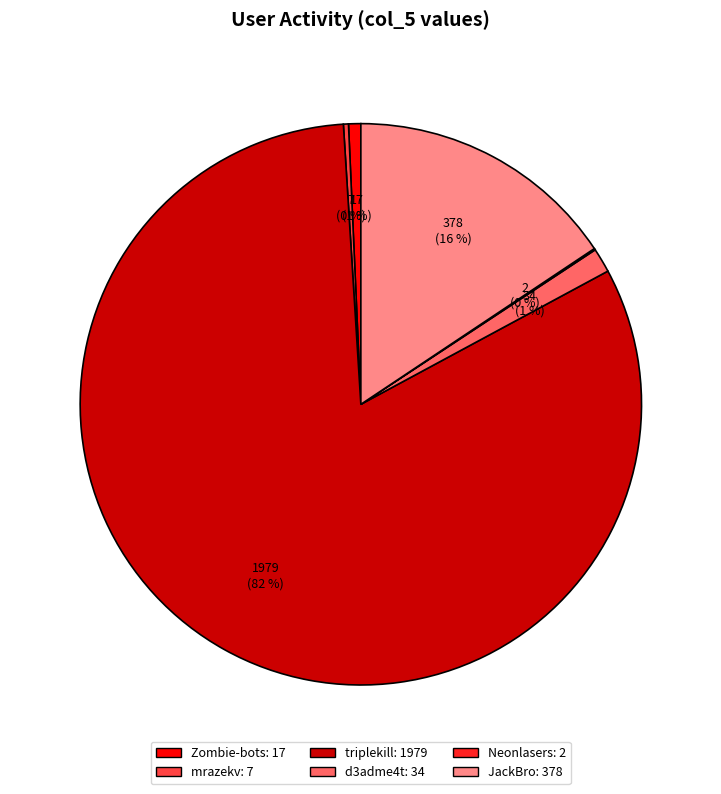

Is there a majority slice in this chart?

Yes